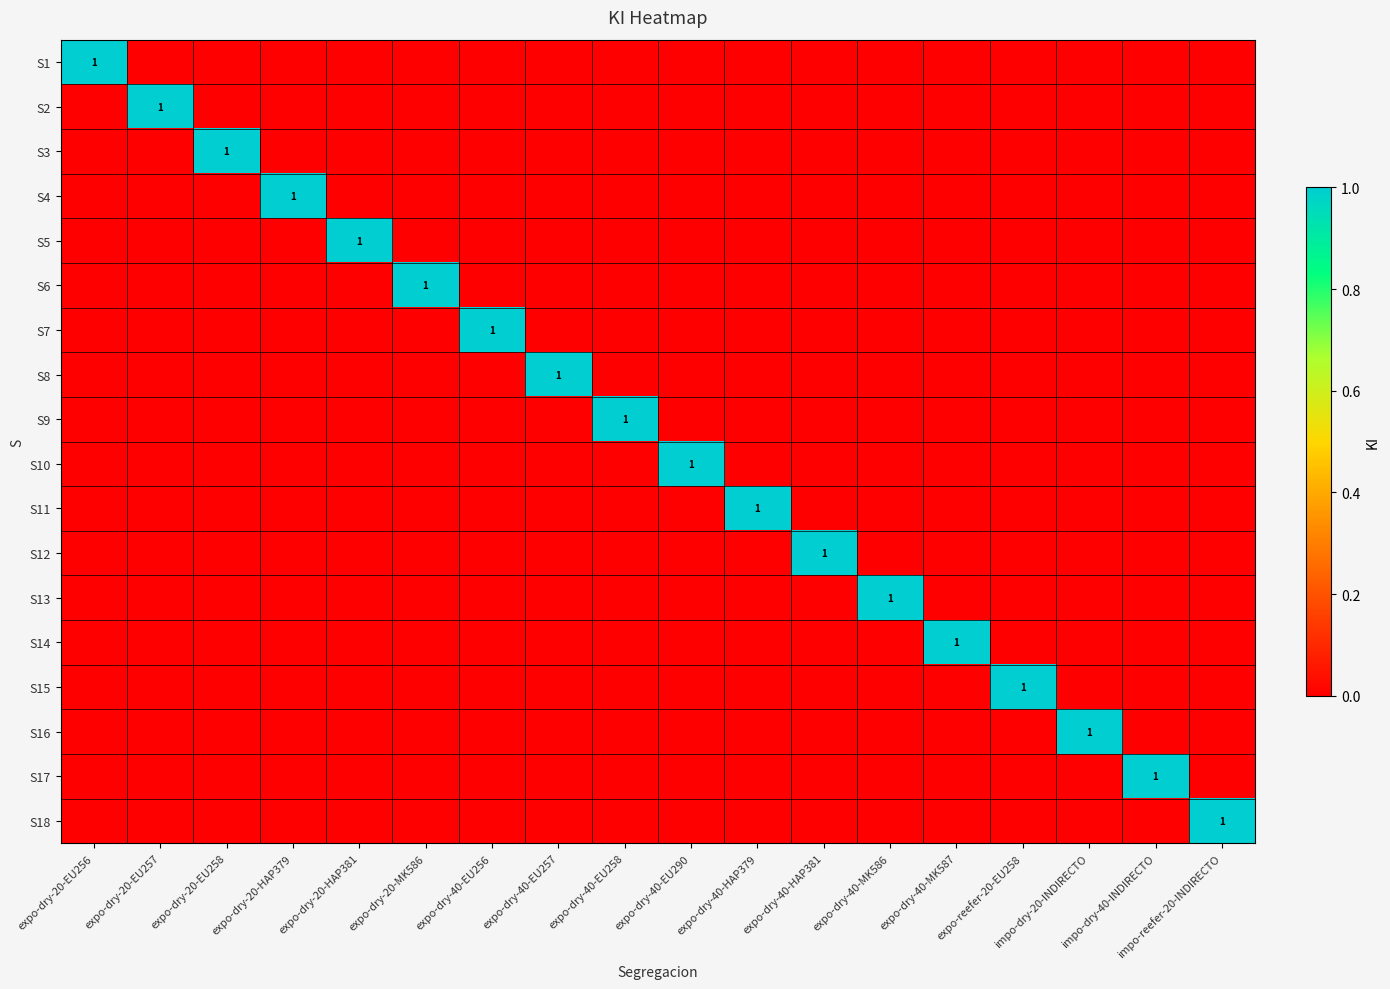

The value of S18 at expo-dry-20-HAP381 is -1. True or false?

False